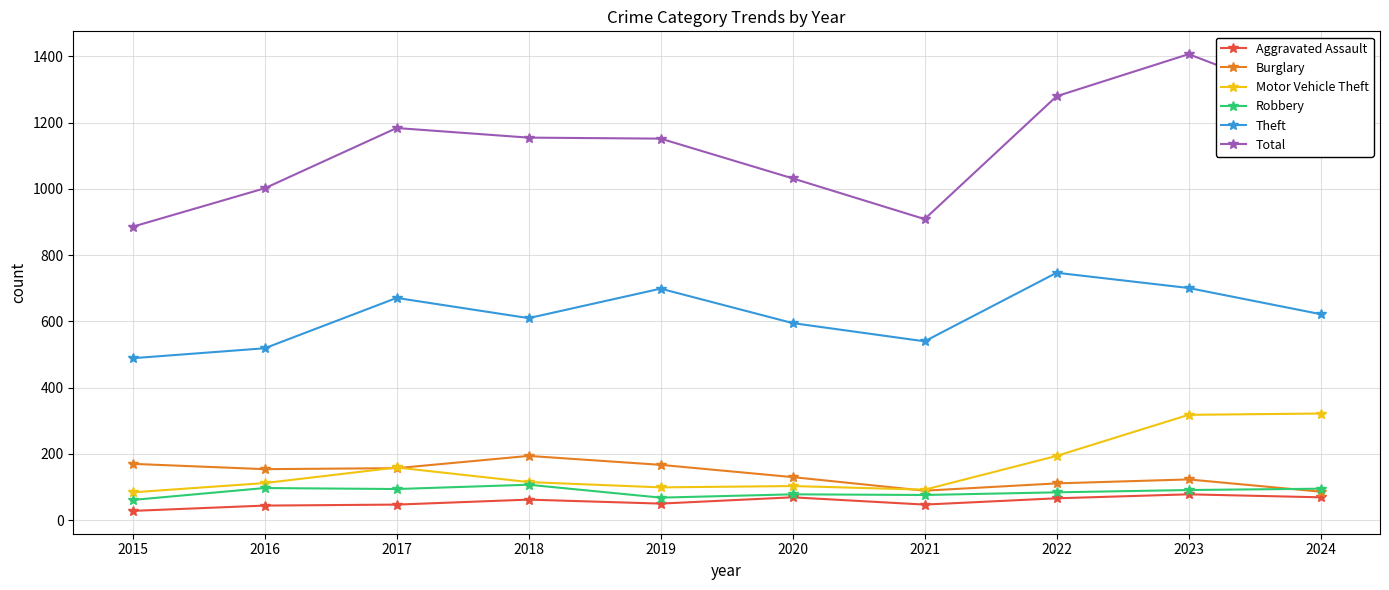

What is the smallest value displayed?

28